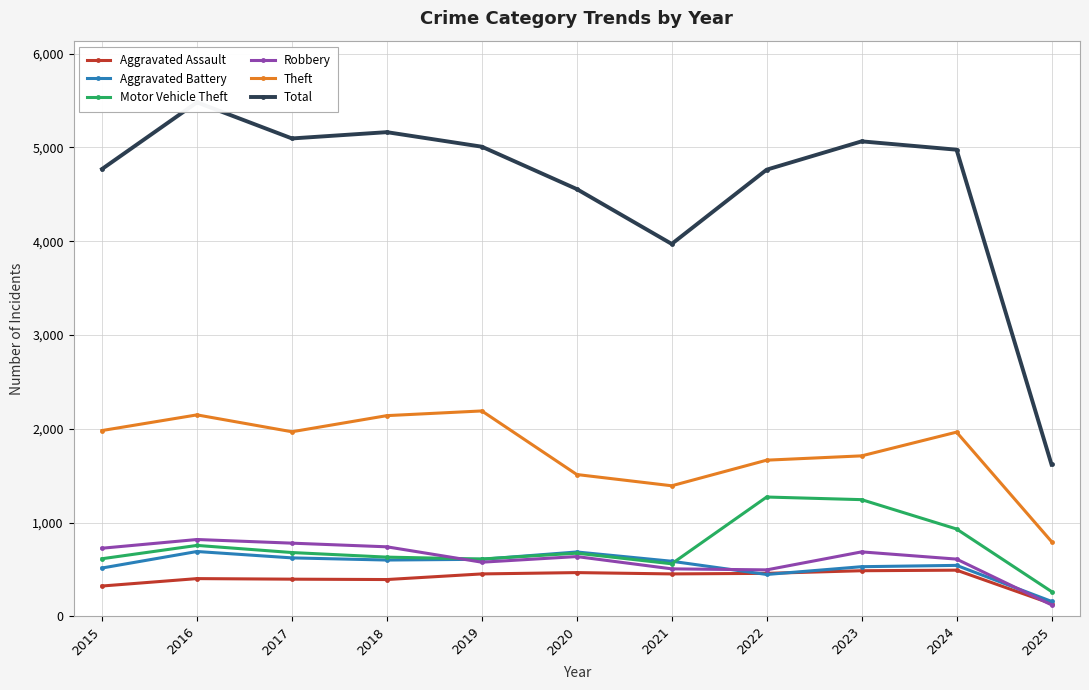

Where does the Theft series first go above 1964?

2015